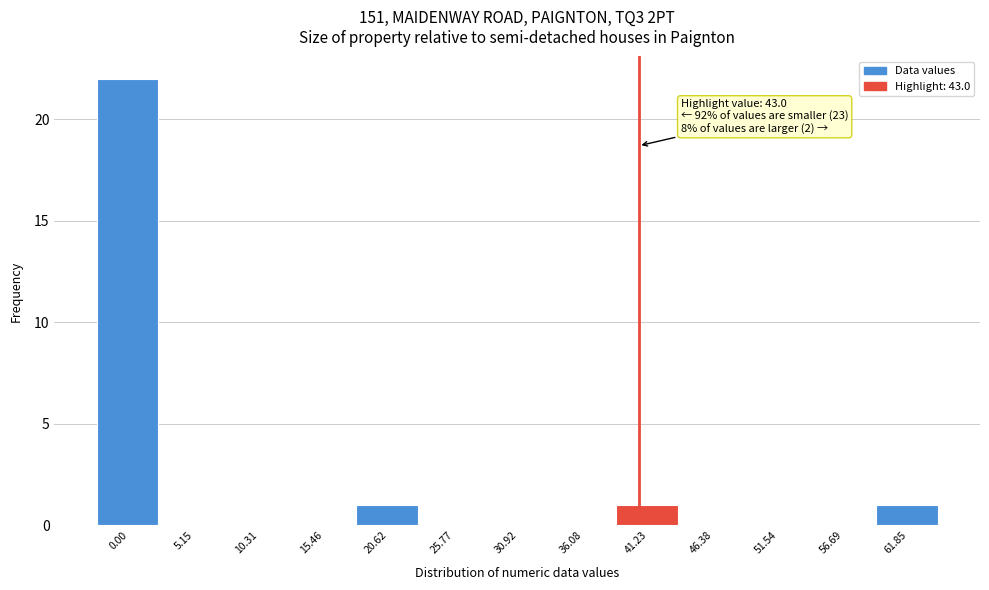

Reading right to left, list all the values displayed in this chart.

61.85=1	56.69=0	51.54=0	46.38=0	41.23=1	36.08=0	30.92=0	25.77=0	20.62=1	15.46=0	10.31=0	5.15=0	0.00=22